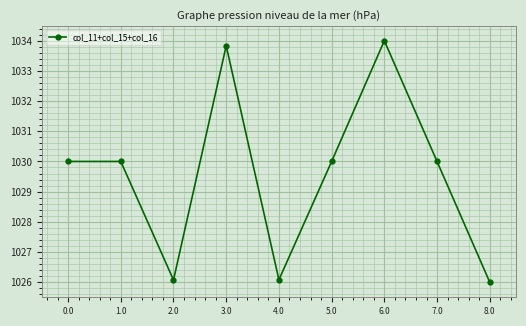

Count the number of data series in this chart.

1